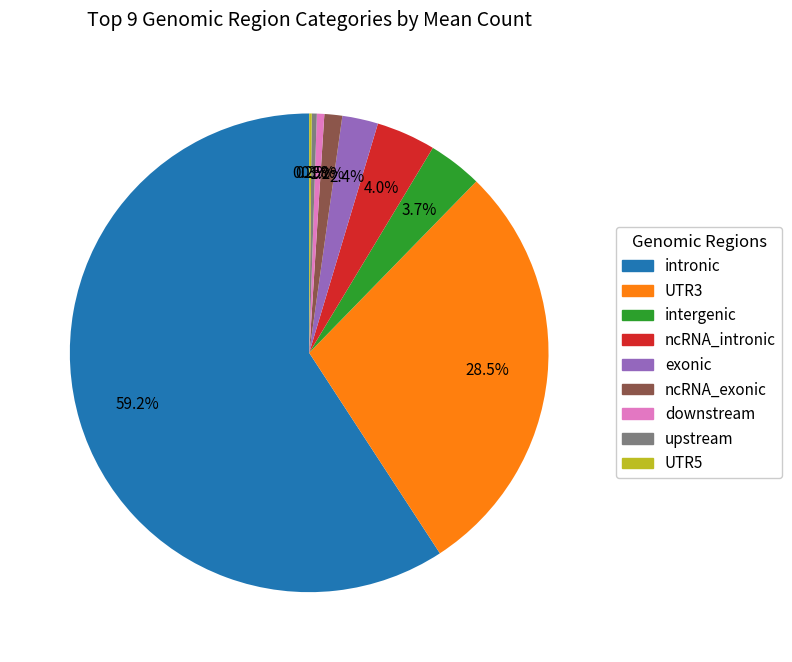

Which has a higher value, ncRNA_exonic or intronic?

intronic